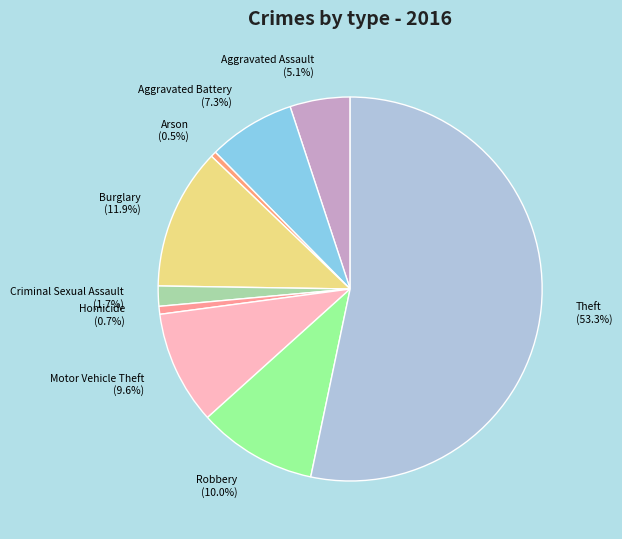

Which slice is the largest?

Theft